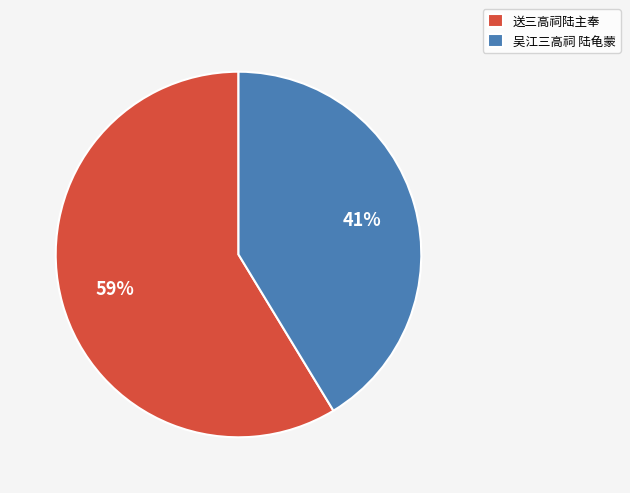

Is it true that 吴江三高祠 陆龟蒙 is 54% of the pie?

False